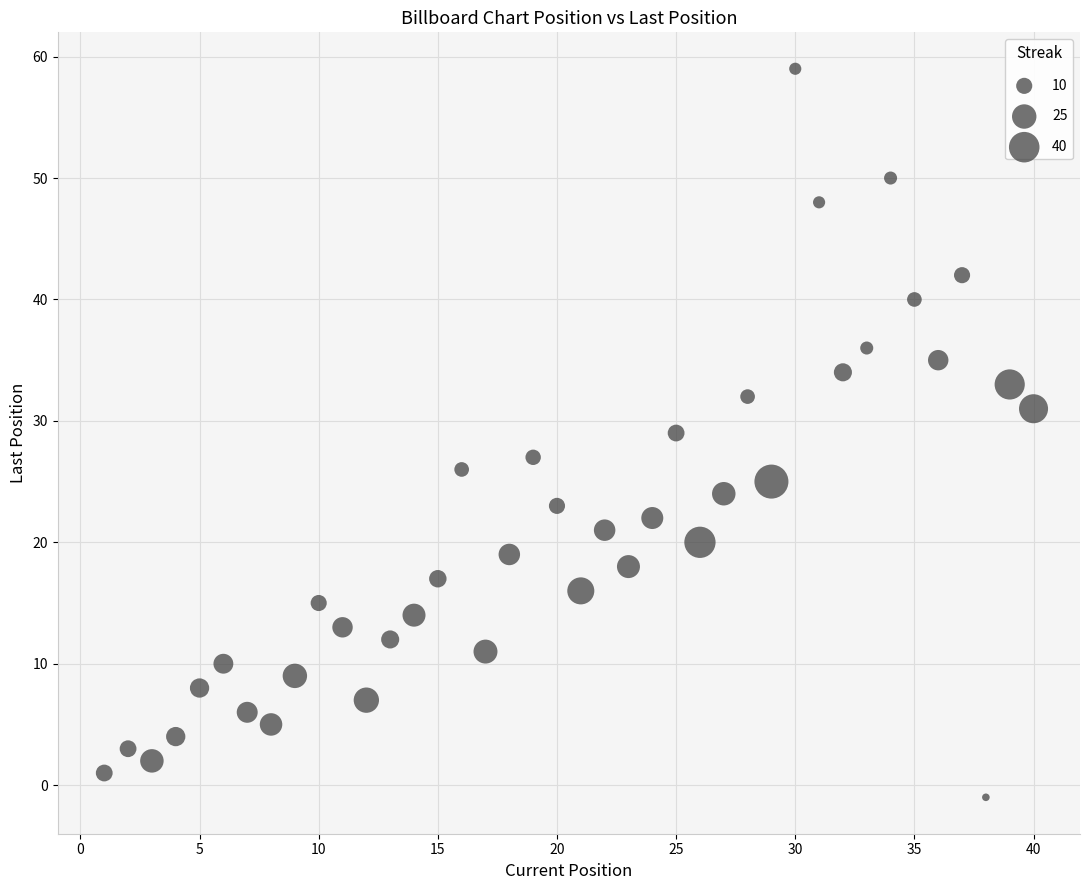

What is the range of X values (max minus min)?

39